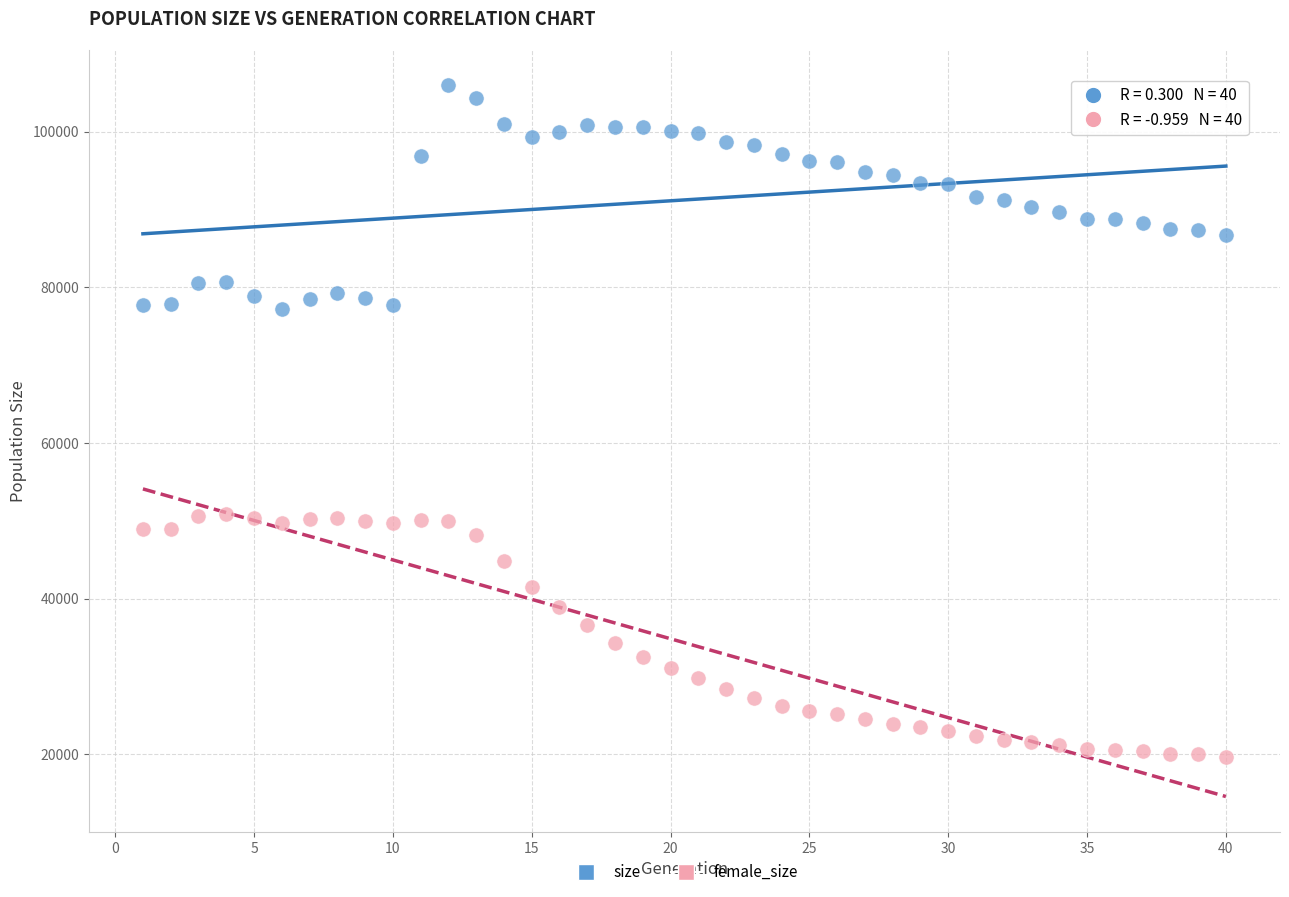

What is the X range (max minus min) for the scatter plot?

39